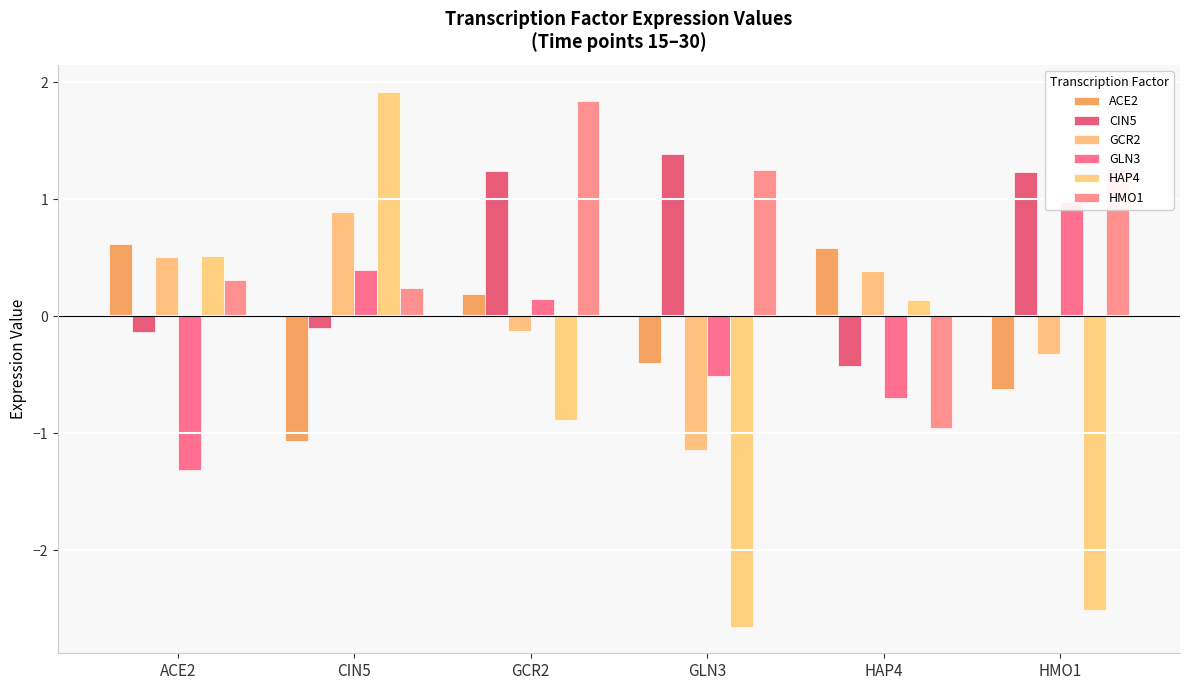

Which category has the highest value in the GLN3 series?

HMO1